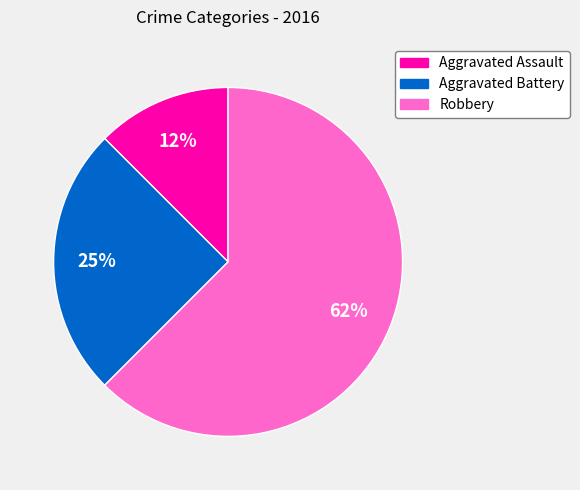

Between Robbery and Aggravated Battery, which is larger?

Robbery